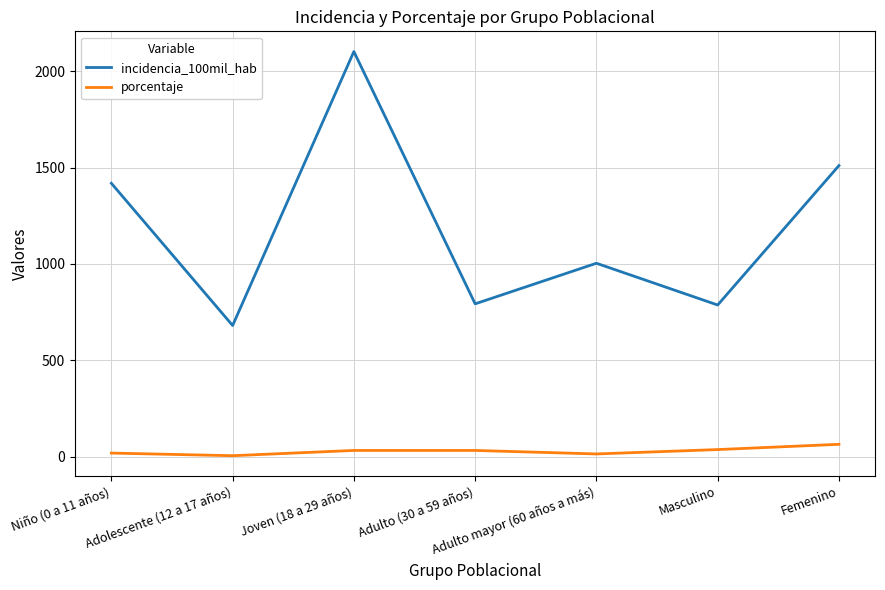

Which series changed the most between Adulto (30 a 59 años) and Femenino?

incidencia_100mil_hab